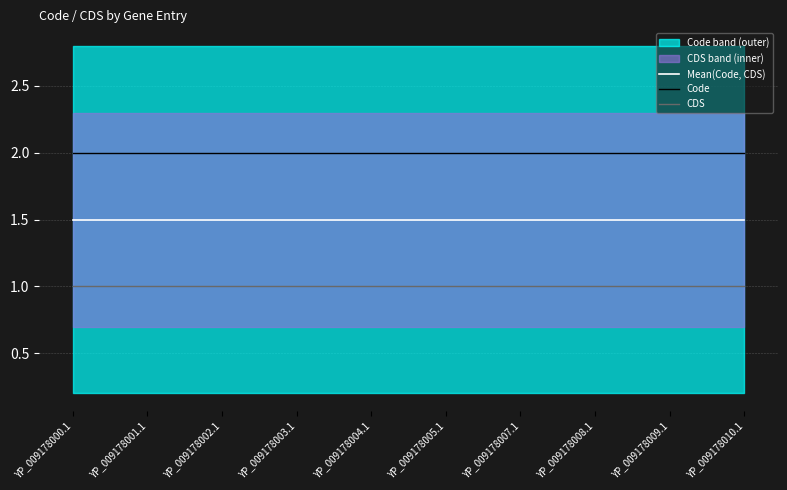

What is the value of the Code point at the 5th from the left?

2.0